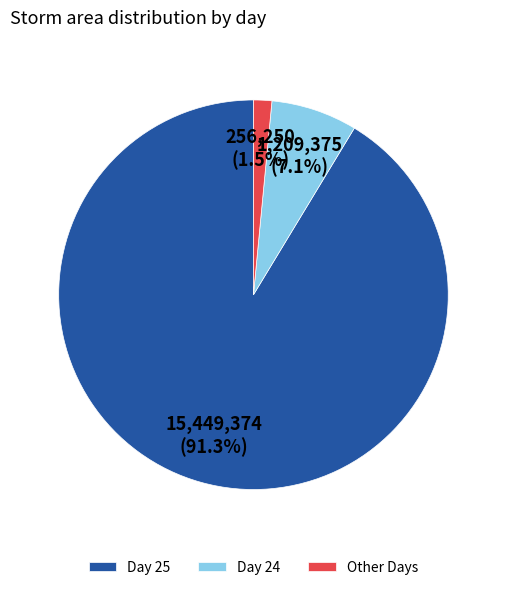

Which category has the smallest portion of the pie?

Other Days